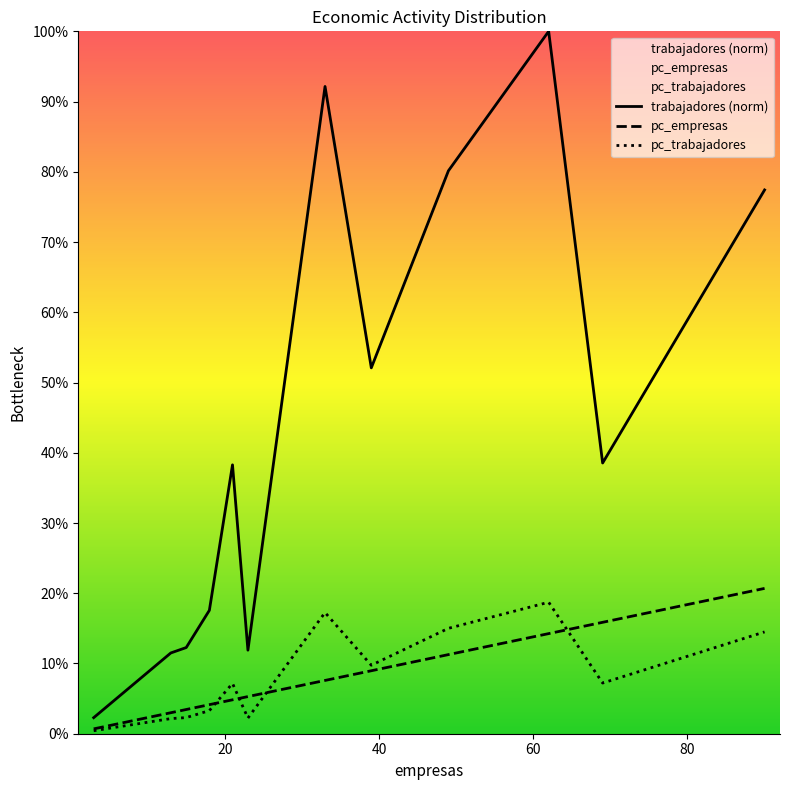

Which series has the largest total across all categories?

trabajadores (norm)